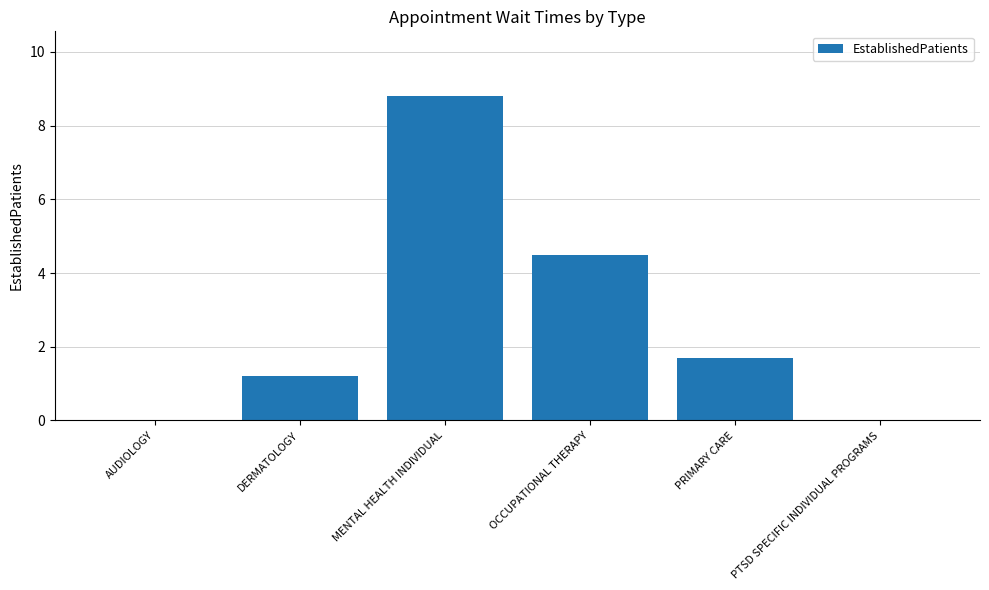

What is the sum of all values?

16.2